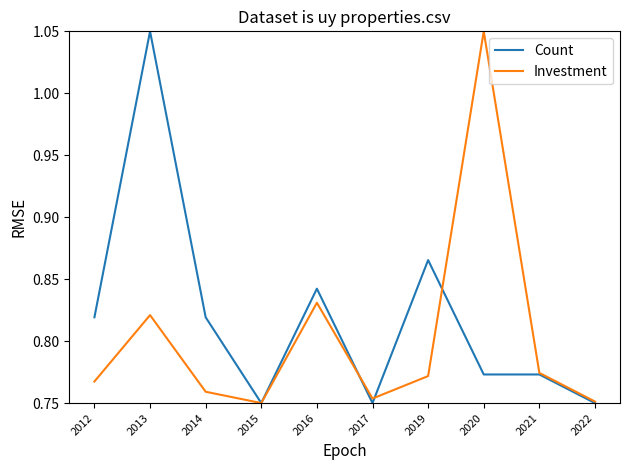

Which series has the largest total across all categories?

Count